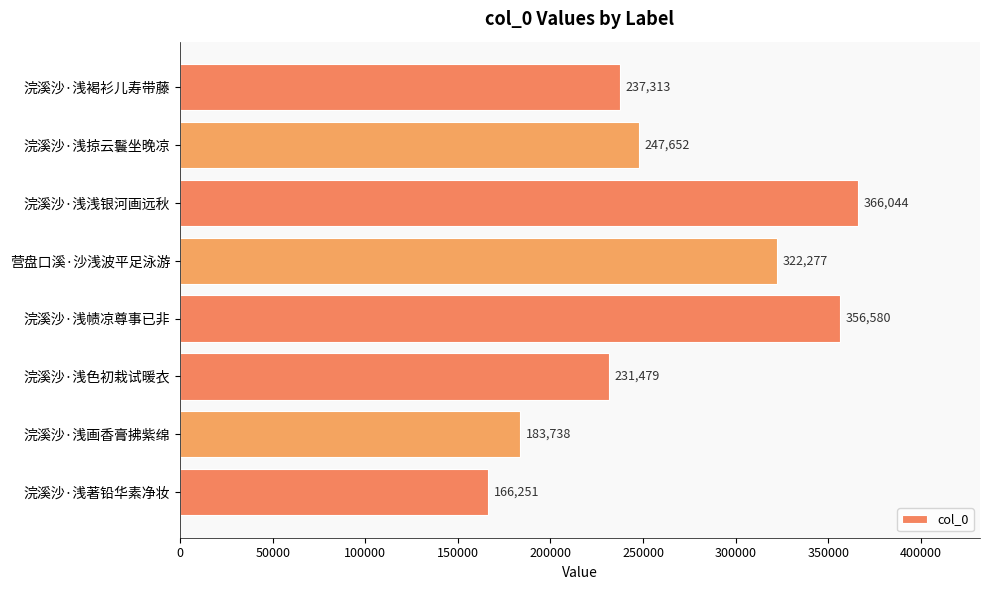

List the labels in order of value, smallest first.

浣溪沙·浅著铅华素净妆, 浣溪沙·浅画香膏拂紫绵, 浣溪沙·浅色初栽试暖衣, 浣溪沙·浅褐衫儿寿带藤, 浣溪沙·浅掠云鬟坐晚凉, 营盘口溪·沙浅波平足泳游, 浣溪沙·浅帻凉尊事已非, 浣溪沙·浅浅银河画远秋